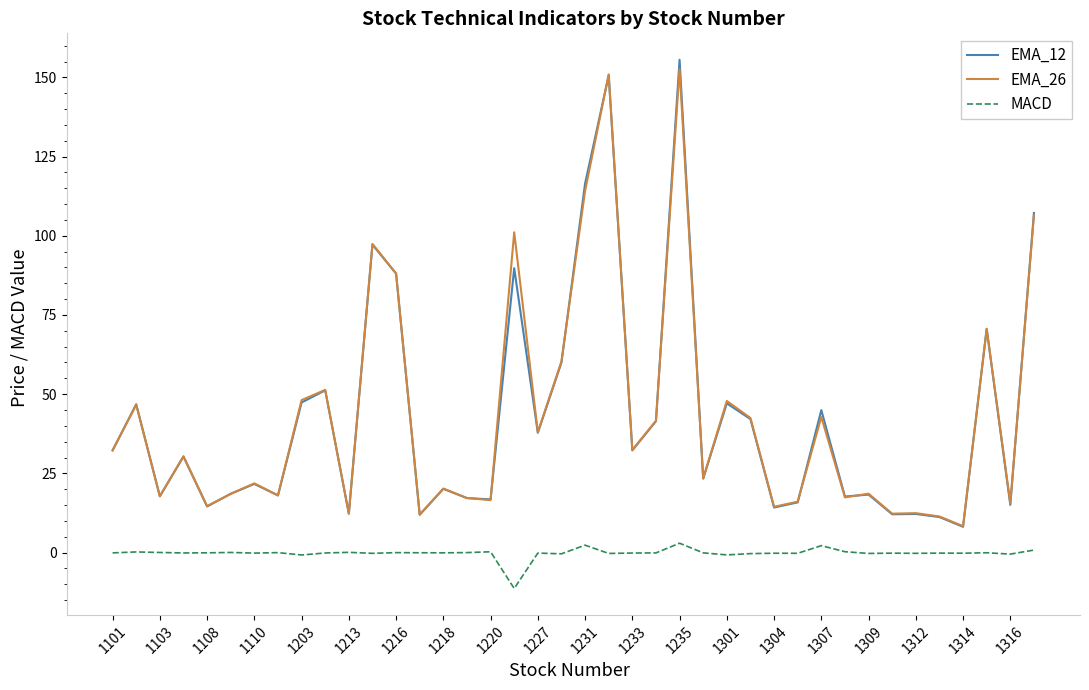

True or false: MACD and EMA_26 cross at least once.

False